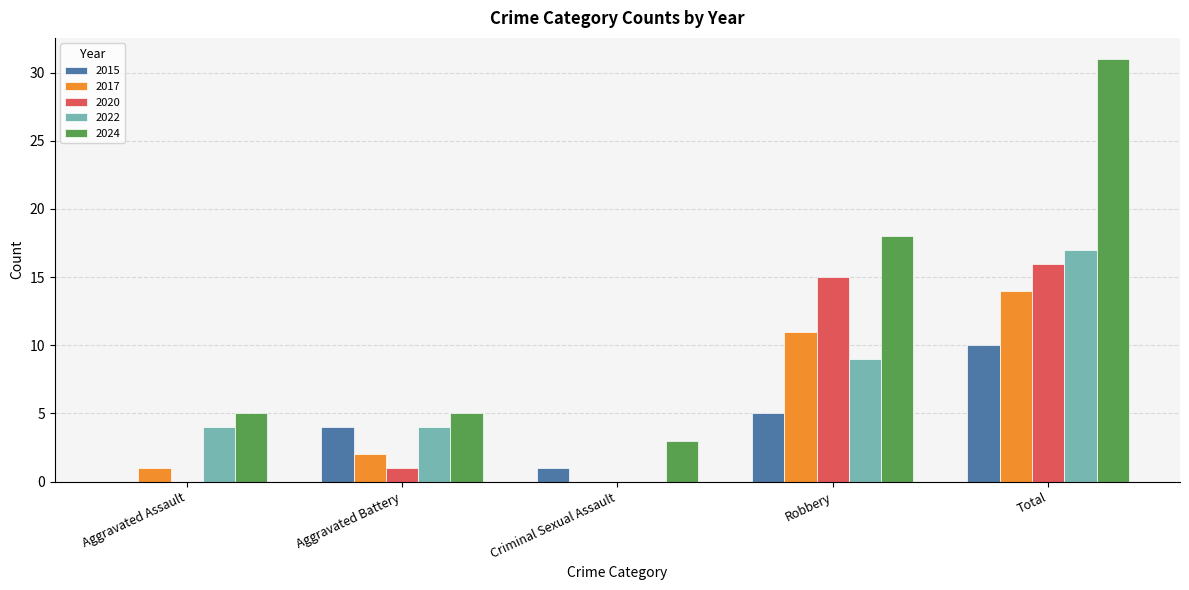

What is the sum of the 2024 values at Criminal Sexual Assault and Total?

34